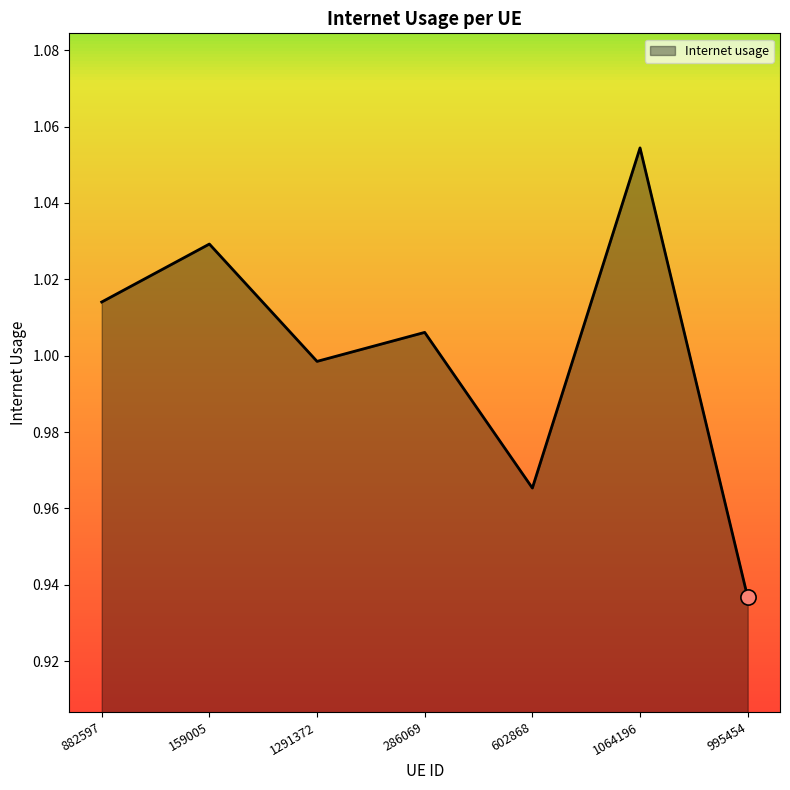

What is the change in value from 1064196 to 995454?

-0.1